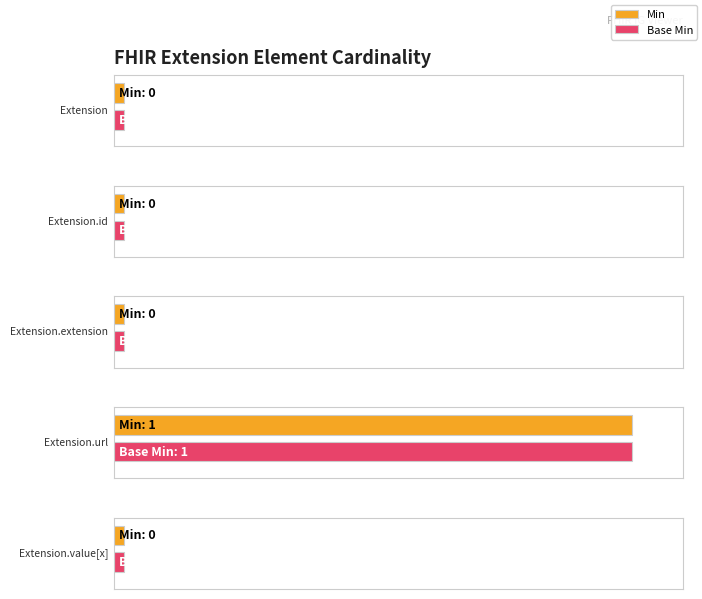

How many data points does each series have?

5